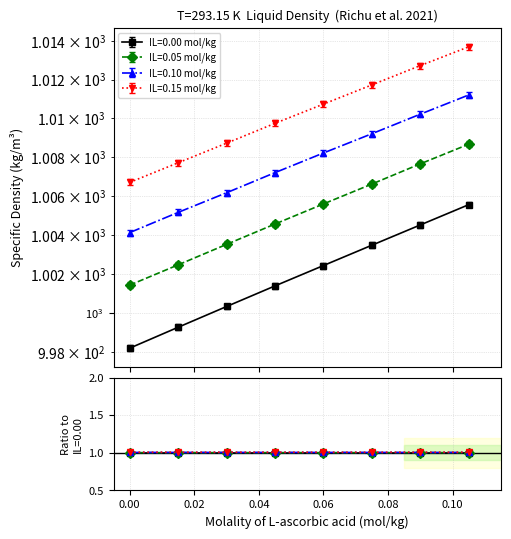

True or false: IL=0.10 mol/kg and IL=0.05 mol/kg intersect in this chart.

False